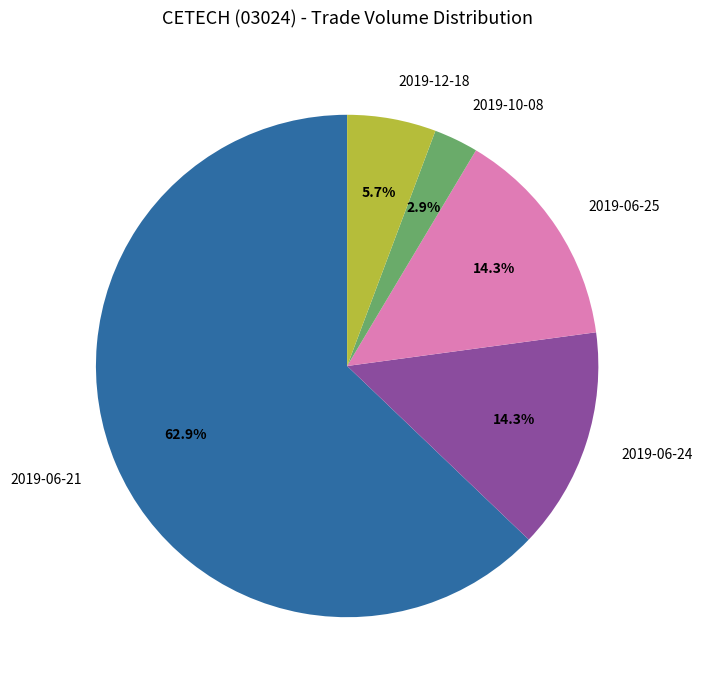

To the nearest percent, what portion does 2019-06-21 represent?

63%